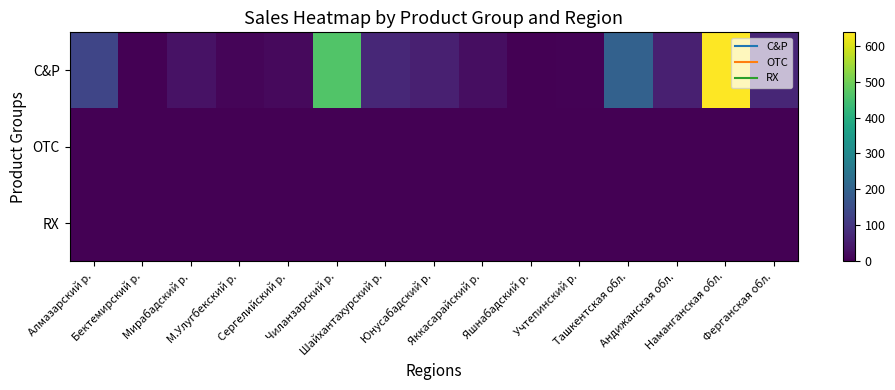

What is the total value across all series at Юнусабадский р.?

55